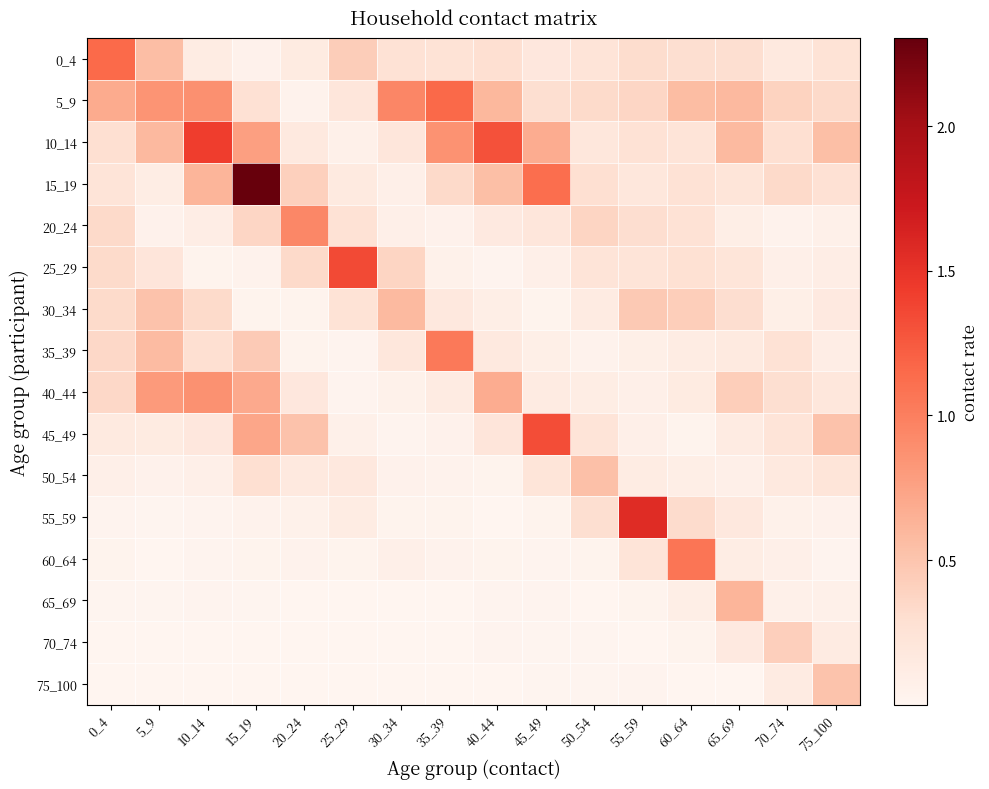

Reading right to left, transcribe all the data shown in this chart.

0_4: 75_100=0.2	70_74=0.2	65_69=0.3	60_64=0.3	55_59=0.3	50_54=0.2	45_49=0.2	40_44=0.3	35_39=0.3	30_34=0.3	25_29=0.4	20_24=0.1	15_19=0.1	10_14=0.1	5_9=0.6	0_4=1.1
5_9: 75_100=0.3	70_74=0.4	65_69=0.6	60_64=0.6	55_59=0.4	50_54=0.3	45_49=0.3	40_44=0.6	35_39=1.2	30_34=0.9	25_29=0.2	20_24=0.0	15_19=0.3	10_14=0.9	5_9=0.9	0_4=0.7
10_14: 75_100=0.5	70_74=0.3	65_69=0.6	60_64=0.2	55_59=0.3	50_54=0.2	45_49=0.7	40_44=1.3	35_39=0.9	30_34=0.2	25_29=0.1	20_24=0.2	15_19=0.8	10_14=1.4	5_9=0.6	0_4=0.3
15_19: 75_100=0.3	70_74=0.3	65_69=0.2	60_64=0.3	55_59=0.2	50_54=0.3	45_49=1.1	40_44=0.5	35_39=0.3	30_34=0.1	25_29=0.2	20_24=0.4	15_19=2.3	10_14=0.6	5_9=0.1	0_4=0.2
20_24: 75_100=0.1	70_74=0.0	65_69=0.1	60_64=0.3	55_59=0.3	50_54=0.4	45_49=0.2	40_44=0.2	35_39=0.1	30_34=0.1	25_29=0.3	20_24=0.9	15_19=0.4	10_14=0.1	5_9=0.1	0_4=0.3
25_29: 75_100=0.1	70_74=0.1	65_69=0.2	60_64=0.3	55_59=0.2	50_54=0.2	45_49=0.1	40_44=0.0	35_39=0.1	30_34=0.4	25_29=1.3	20_24=0.3	15_19=0.0	10_14=0.0	5_9=0.2	0_4=0.3
30_34: 75_100=0.2	70_74=0.1	65_69=0.3	60_64=0.4	55_59=0.5	50_54=0.1	45_49=0.0	40_44=0.1	35_39=0.2	30_34=0.6	25_29=0.3	20_24=0.0	15_19=0.0	10_14=0.3	5_9=0.5	0_4=0.3
35_39: 75_100=0.1	70_74=0.3	65_69=0.1	60_64=0.1	55_59=0.1	50_54=0.0	45_49=0.1	40_44=0.2	35_39=1.0	30_34=0.2	25_29=0.0	20_24=0.0	15_19=0.5	10_14=0.3	5_9=0.6	0_4=0.4
40_44: 75_100=0.2	70_74=0.3	65_69=0.4	60_64=0.1	55_59=0.1	50_54=0.1	45_49=0.1	40_44=0.7	35_39=0.1	30_34=0.1	25_29=0.0	20_24=0.2	15_19=0.7	10_14=0.9	5_9=0.8	0_4=0.3
45_49: 75_100=0.5	70_74=0.2	65_69=0.1	60_64=0.0	55_59=0.1	50_54=0.2	45_49=1.3	40_44=0.2	35_39=0.0	30_34=0.0	25_29=0.1	20_24=0.5	15_19=0.7	10_14=0.2	5_9=0.1	0_4=0.2
50_54: 75_100=0.2	70_74=0.2	65_69=0.1	60_64=0.1	55_59=0.1	50_54=0.5	45_49=0.2	40_44=0.0	35_39=0.0	30_34=0.0	25_29=0.2	20_24=0.2	15_19=0.3	10_14=0.1	5_9=0.1	0_4=0.1
55_59: 75_100=0.1	70_74=0.1	65_69=0.2	60_64=0.3	55_59=1.6	50_54=0.3	45_49=0.0	40_44=0.0	35_39=0.0	30_34=0.0	25_29=0.1	20_24=0.1	15_19=0.0	10_14=0.0	5_9=0.0	0_4=0.0
60_64: 75_100=0.0	70_74=0.1	65_69=0.1	60_64=1.1	55_59=0.2	50_54=0.0	45_49=0.0	40_44=0.0	35_39=0.0	30_34=0.1	25_29=0.0	20_24=0.0	15_19=0.0	10_14=0.0	5_9=0.0	0_4=0.0
65_69: 75_100=0.1	70_74=0.1	65_69=0.6	60_64=0.1	55_59=0.0	50_54=0.0	45_49=0.0	40_44=0.0	35_39=0.0	30_34=0.0	25_29=0.0	20_24=0.0	15_19=0.0	10_14=0.0	5_9=0.0	0_4=0.0
70_74: 75_100=0.1	70_74=0.4	65_69=0.2	60_64=0.0	55_59=0.0	50_54=0.0	45_49=0.0	40_44=0.0	35_39=0.0	30_34=0.0	25_29=0.0	20_24=0.0	15_19=0.0	10_14=0.0	5_9=0.0	0_4=0.0
75_100: 75_100=0.5	70_74=0.1	65_69=0.0	60_64=0.0	55_59=0.0	50_54=0.0	45_49=0.0	40_44=0.0	35_39=0.0	30_34=0.0	25_29=0.0	20_24=0.0	15_19=0.0	10_14=0.0	5_9=0.0	0_4=0.0